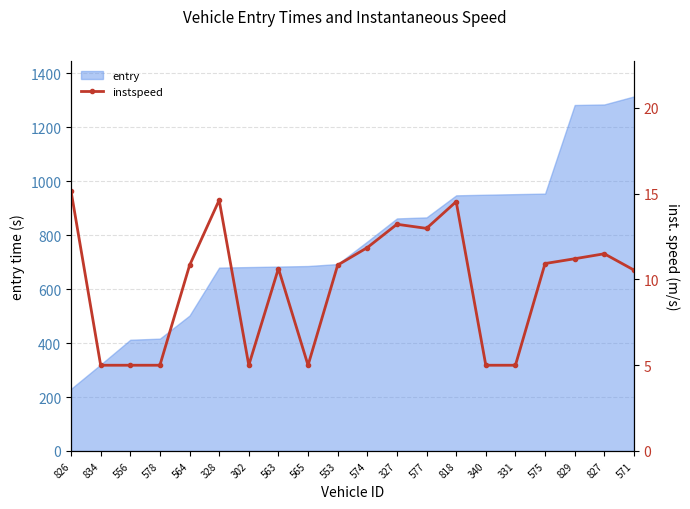

How many interior local valleys (lower than both neighbors) does the data have?

3